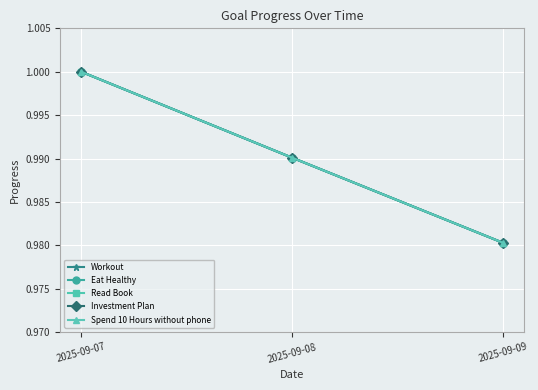

Reading right to left, extract all data points from this chart.

Workout: 1.0	1.0	1.0
Eat Healthy: 1.0	1.0	1.0
Read Book: 1.0	1.0	1.0
Investment Plan: 1.0	1.0	1.0
Spend 10 Hours without phone: 1.0	1.0	1.0